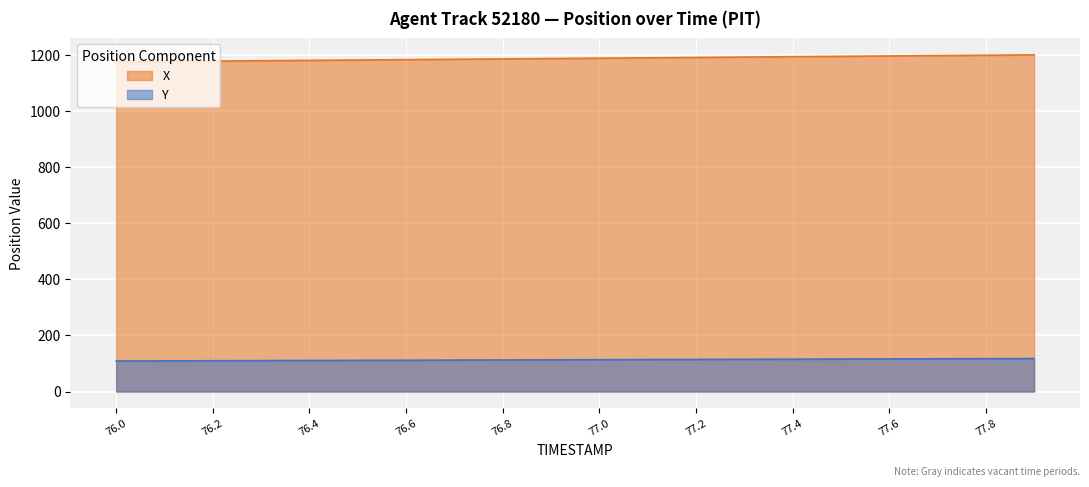

The X series shows 1181.0 at 76.4. True or false?

True